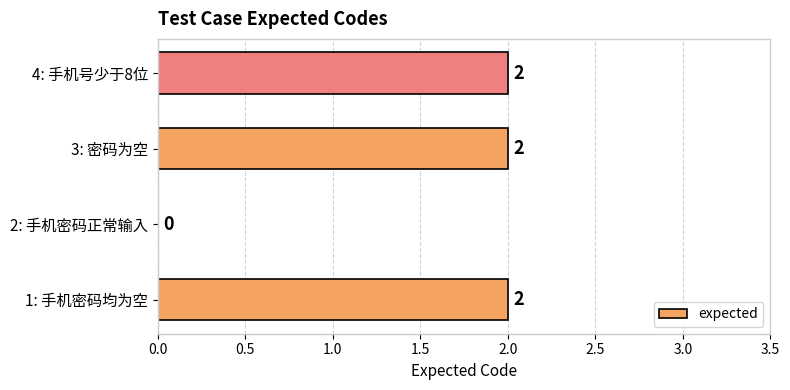

Reading top to bottom, what are all the values shown in this chart?

4: 手机号少于8位=2	3: 密码为空=2	2: 手机密码正常输入=0	1: 手机密码均为空=2